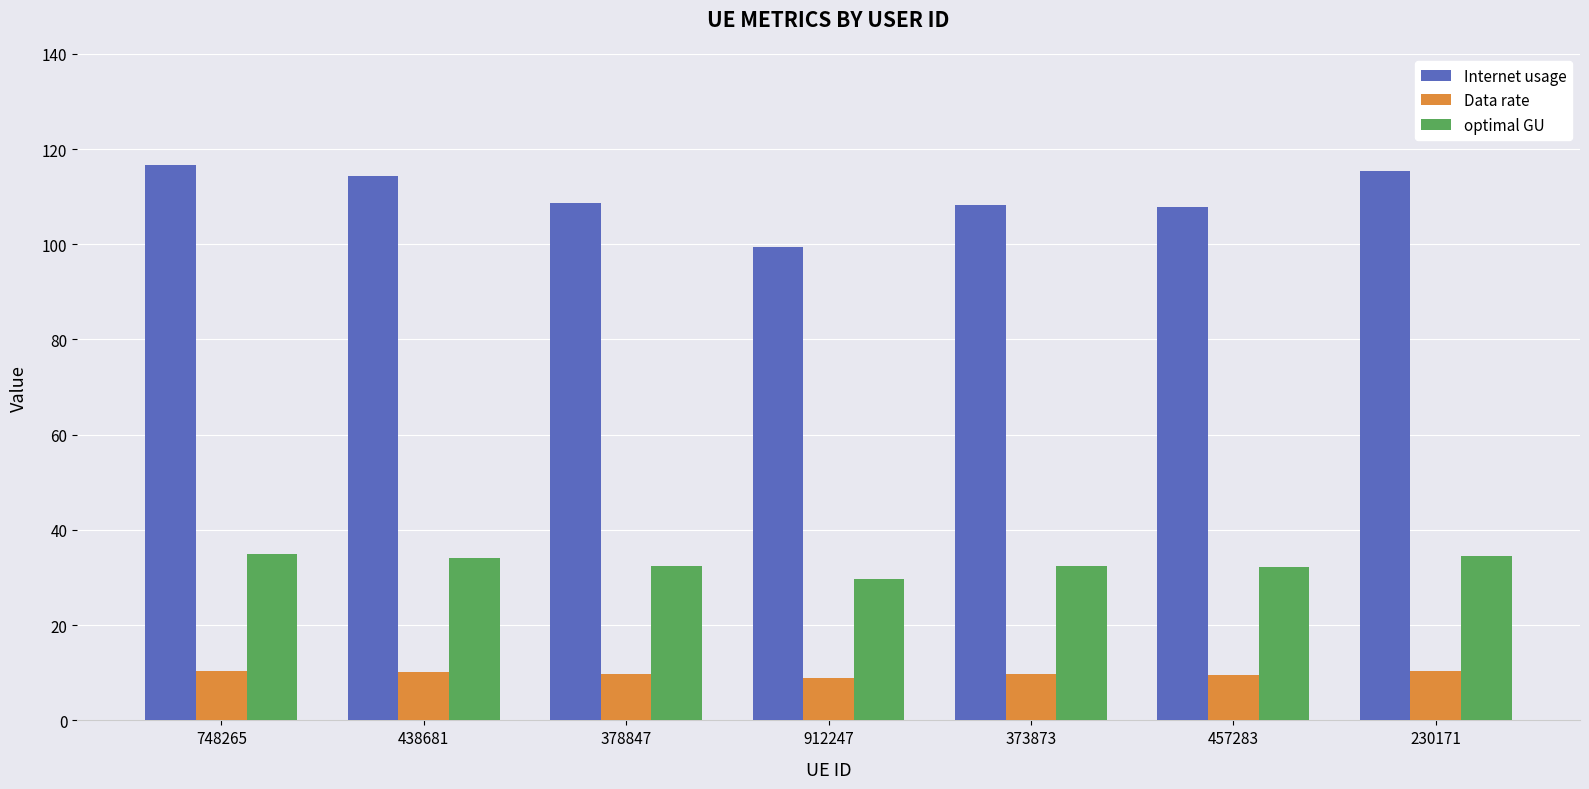

Are the bars grouped side by side (vs. stacked)?

Yes